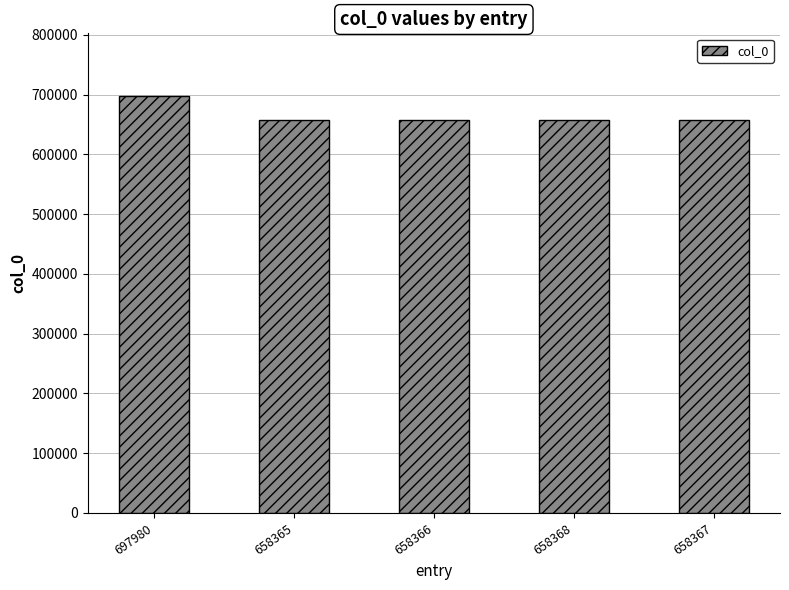

At which category does the chart reach its peak across all series?

697980